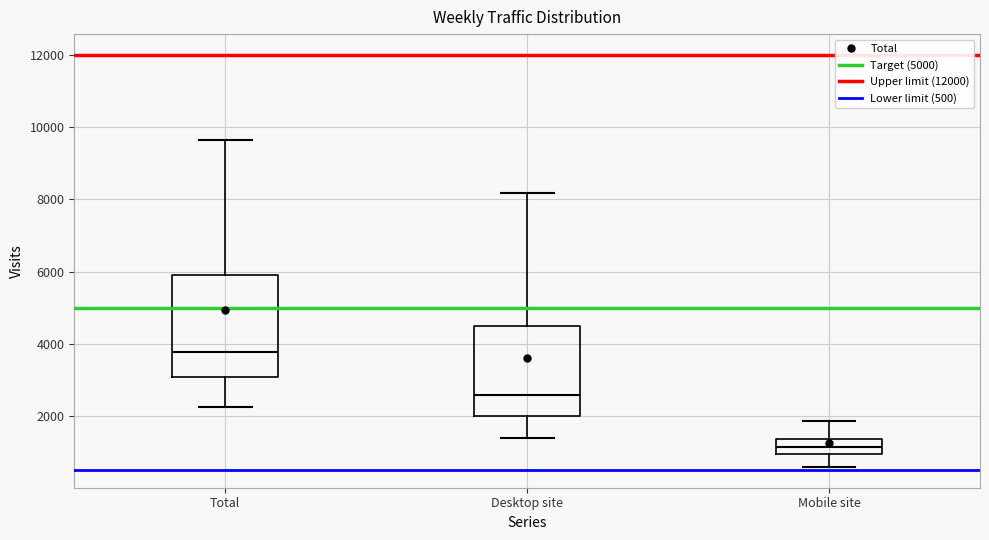

Where does the median line of the box for Total sit on the y-axis? The values are not printed on the chart, so give them approximately, as read against the axis.

3800